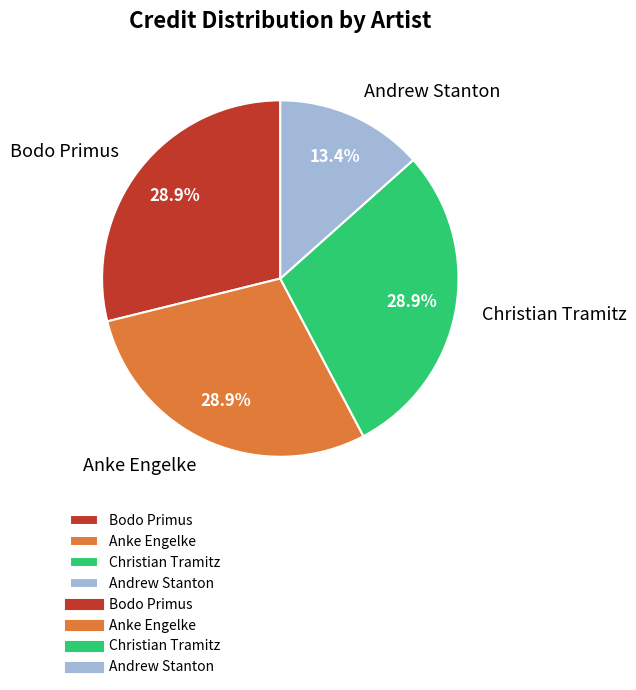

How many segments does this pie chart have?

4